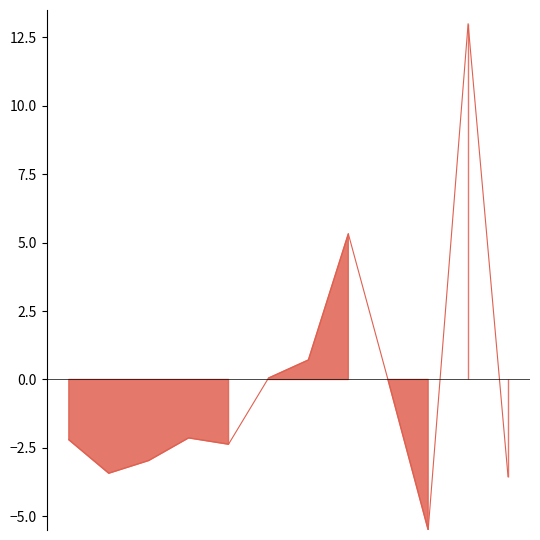

Rank the categories by value from highest to lowest.

2016-02-22, 2016-02-17, 2016-02-16, 2016-02-12, 2016-02-18, 2016-02-10, 2016-02-05, 2016-02-11, 2016-02-09, 2016-02-08, 2016-02-23, 2016-02-19